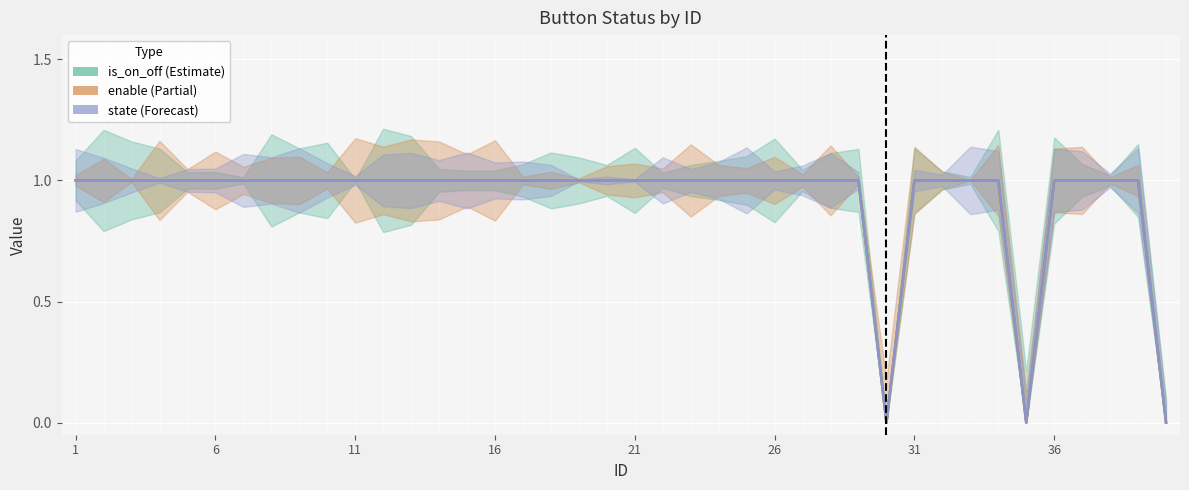

What is the sum of all enable values?

37